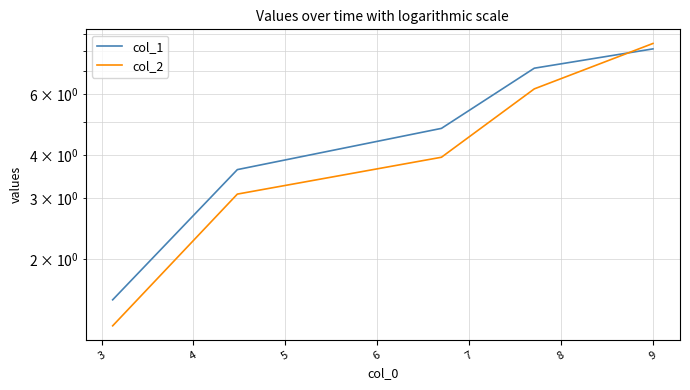

At how many categories does at least one series exceed 8?

1